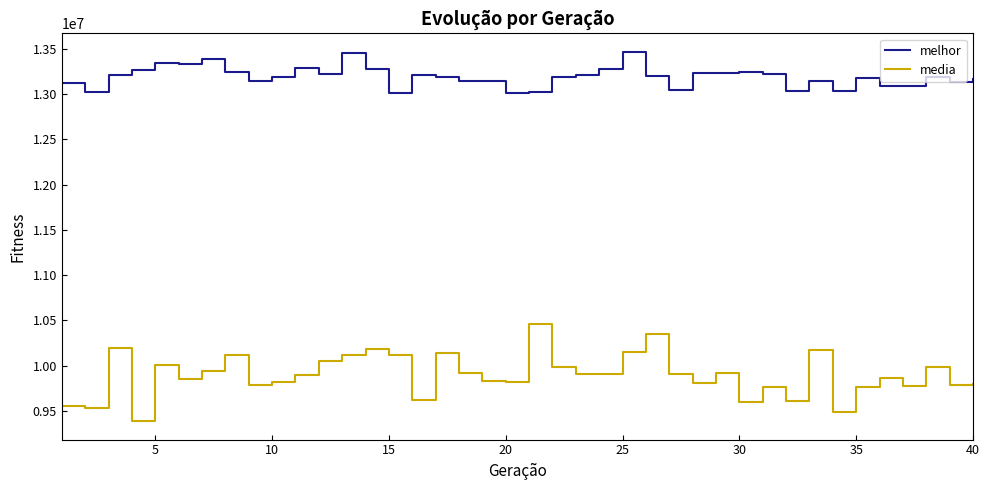

True or false: media and melhor cross at least once.

False